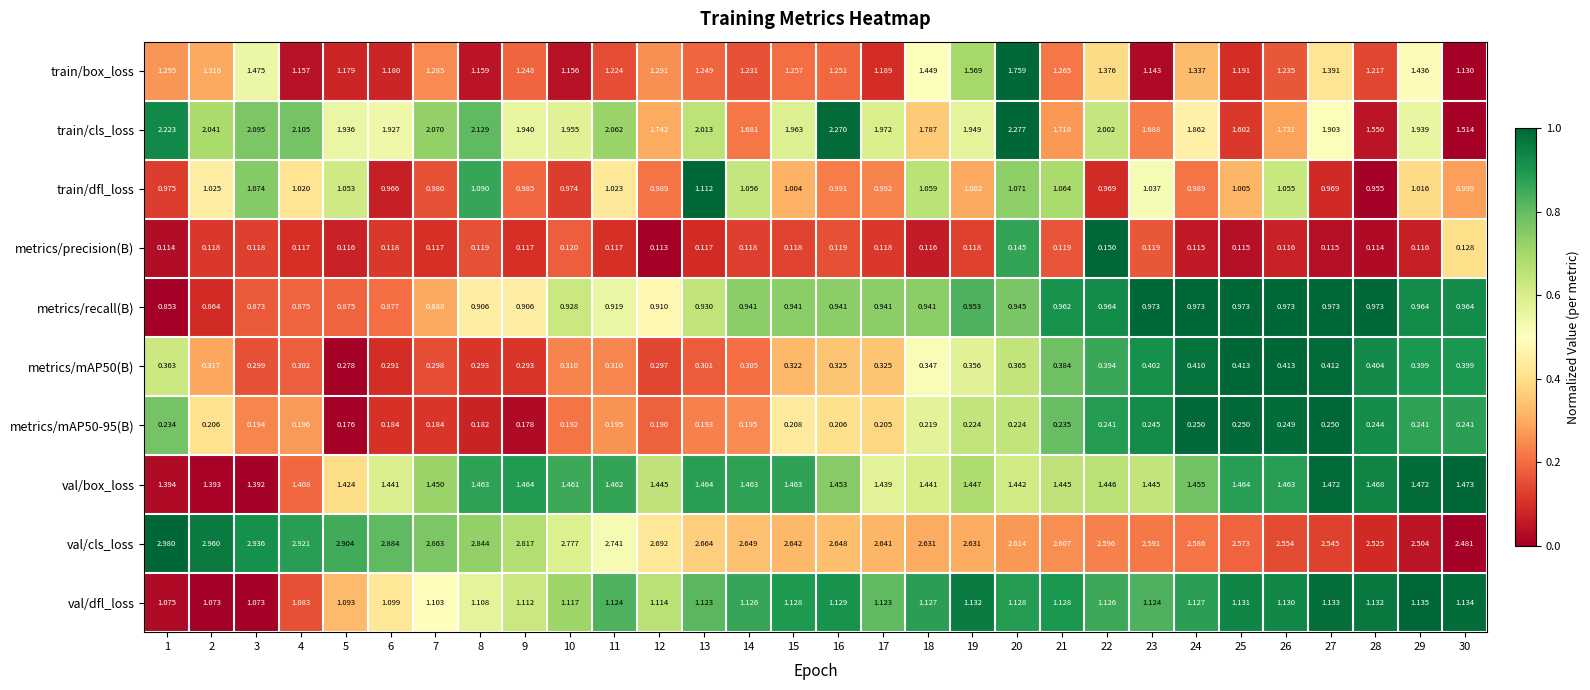

Which series changed the most between 23 and 24?

train/box_loss